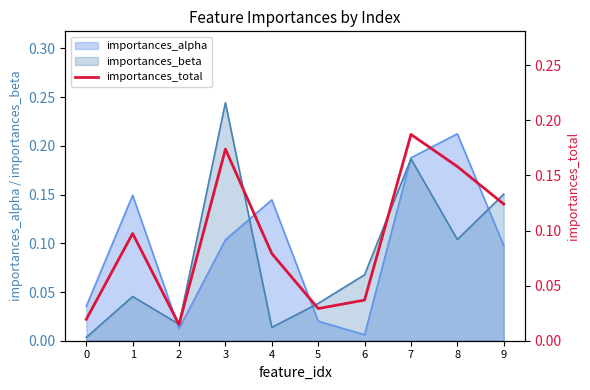

Where is the data nearest to the value 0?

2